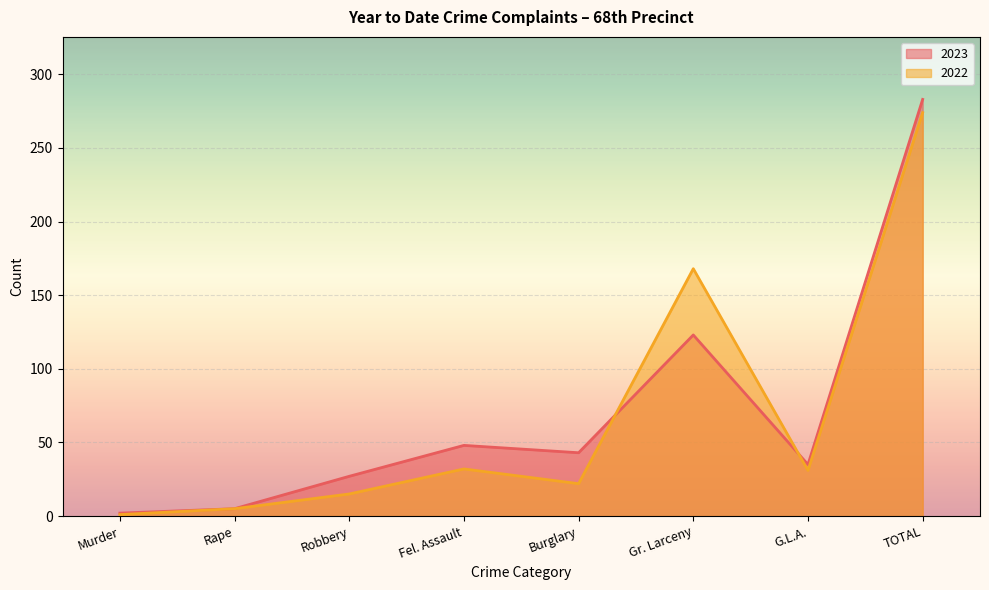

What are all the series names shown in the legend?

2023, 2022